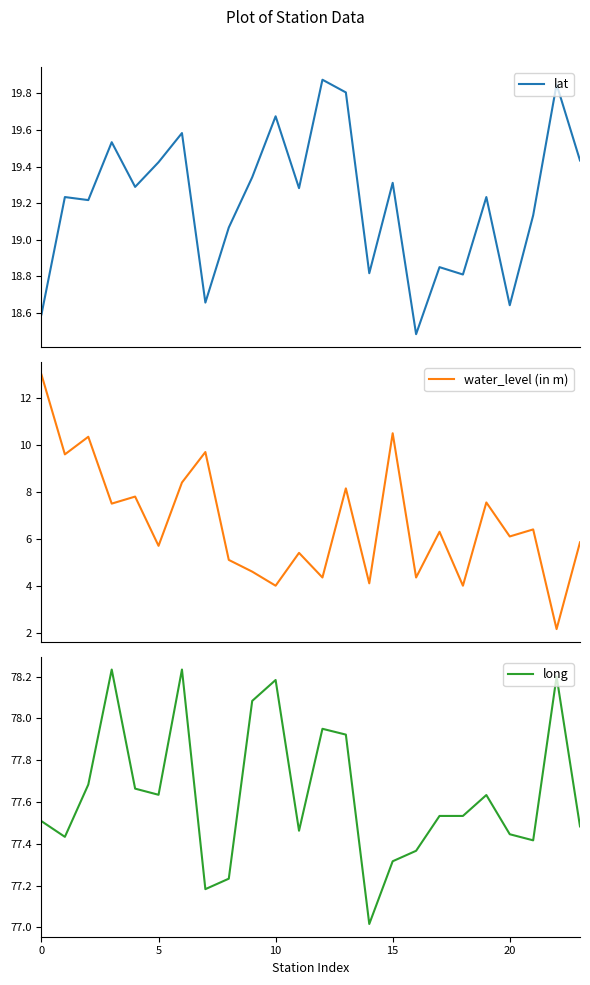

Rank the series by their average value, from highest to lowest.

long, lat, water_level (in m)